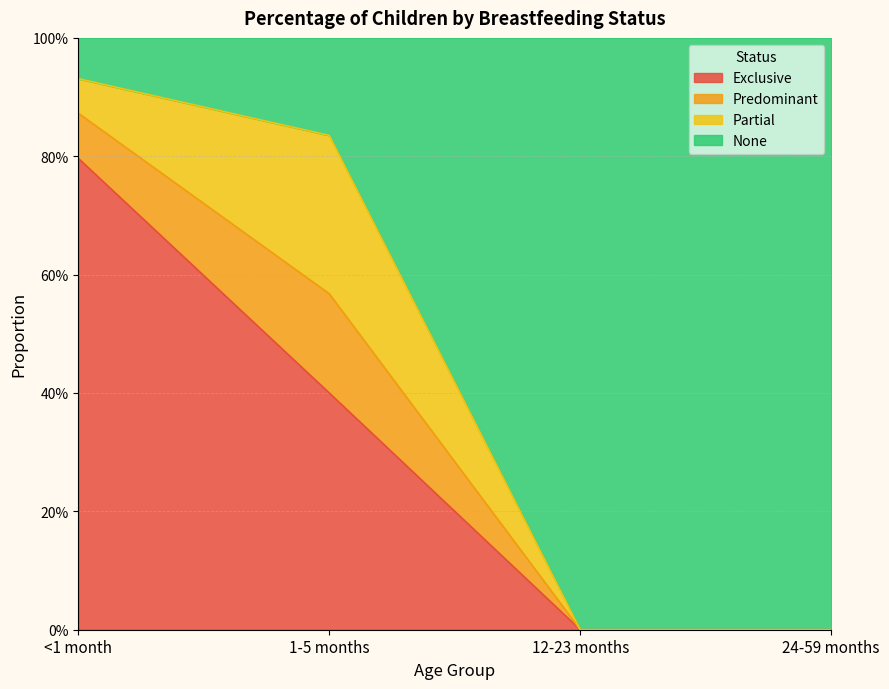

What are all the series names shown in the legend?

Exclusive, Predominant, Partial, None